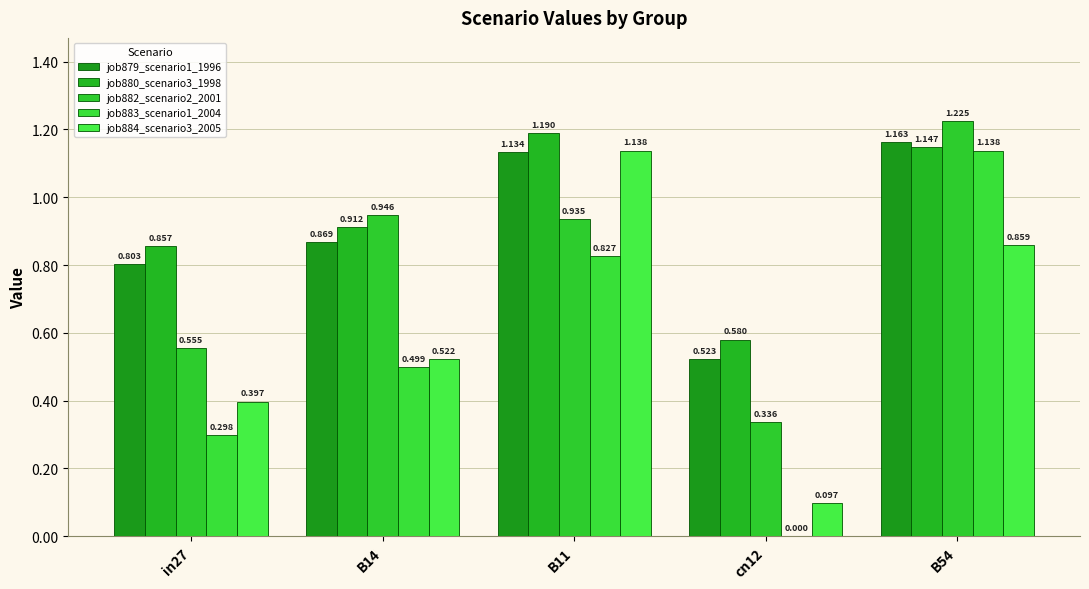

Reading right to left, list all the values displayed in this chart.

job879_scenario1_1996: 1.2	0.5	1.1	0.9	0.8
job880_scenario3_1998: 1.1	0.6	1.2	0.9	0.9
job882_scenario2_2001: 1.2	0.3	0.9	0.9	0.6
job883_scenario1_2004: 1.1	0.0	0.8	0.5	0.3
job884_scenario3_2005: 0.9	0.1	1.1	0.5	0.4